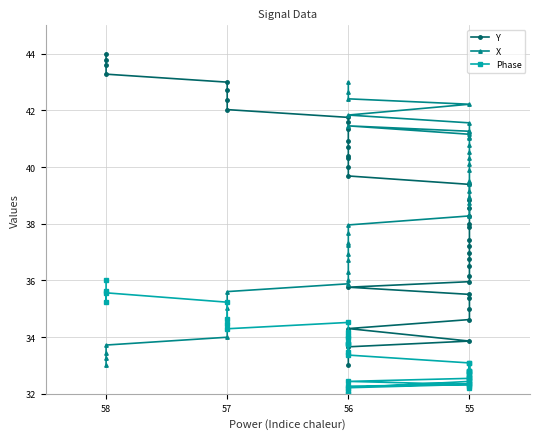

Which series has the largest total across all categories?

Y